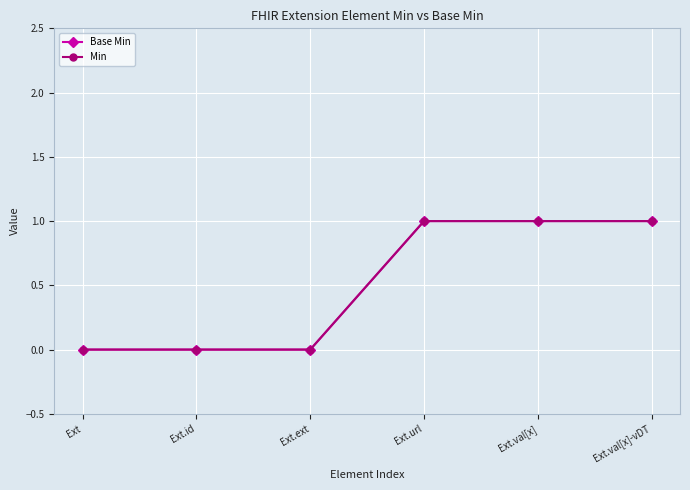

Is this an area chart (filled region under the line)?

No